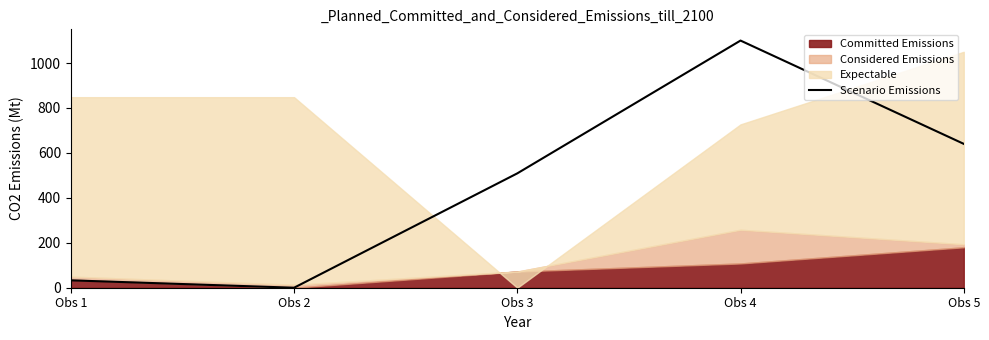

Count the number of categories in the chart.

5